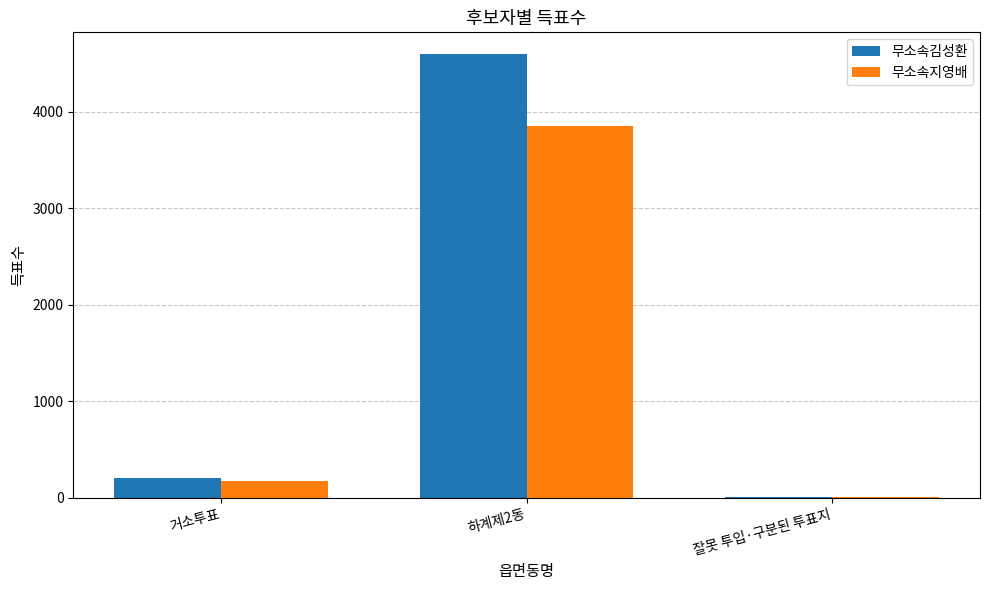

What value does the 무소속김성환 series have at 거소투표?

208